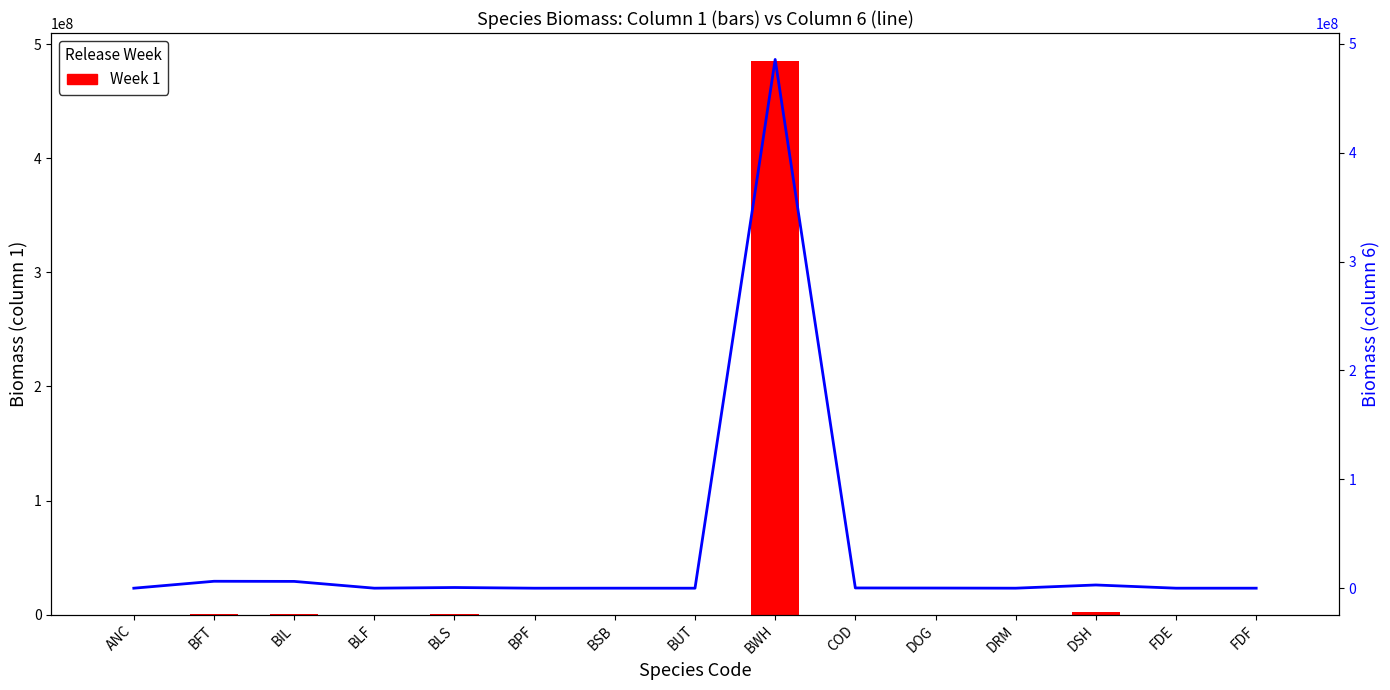

Where does the Week 1 series first go above 5514?

BFT